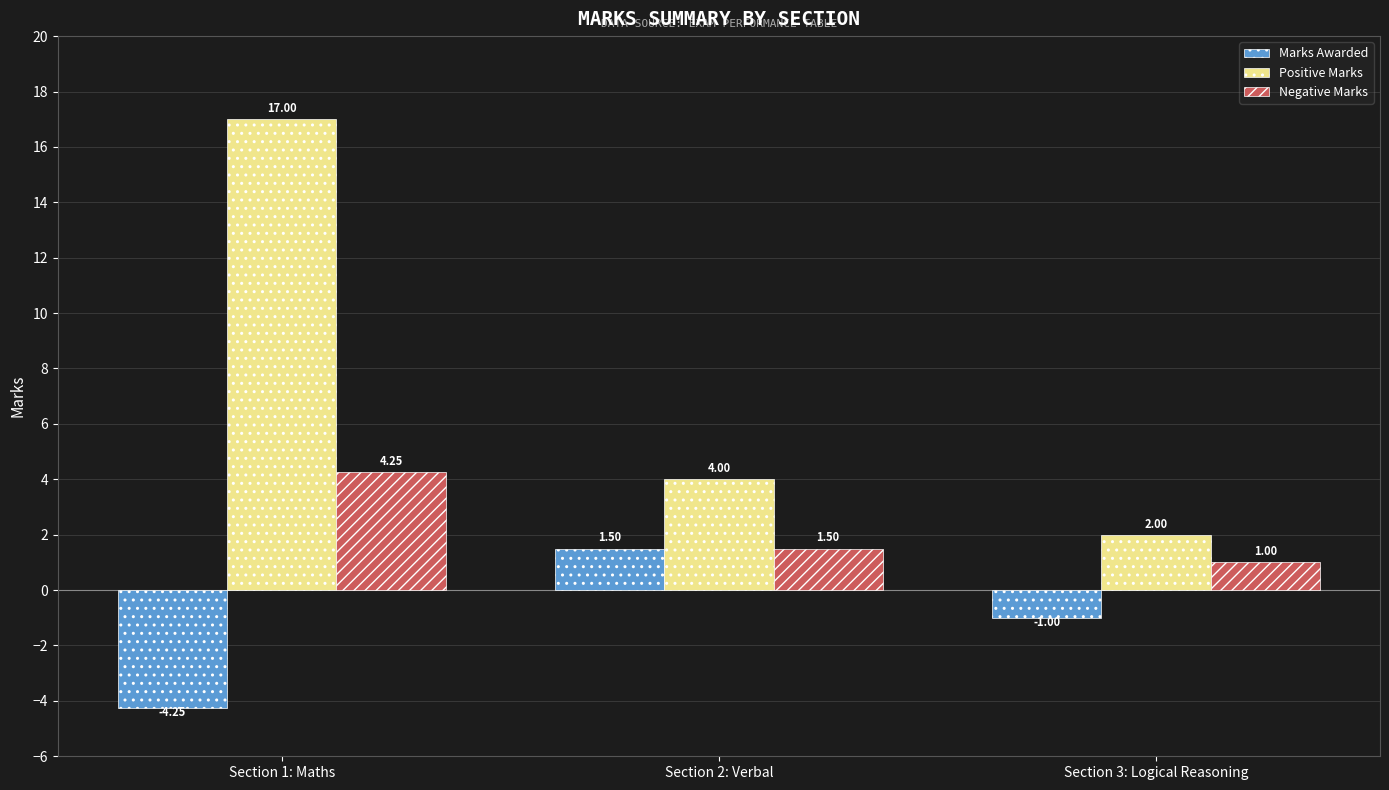

At which label does Positive Marks first exceed 4?

Section 1: Maths